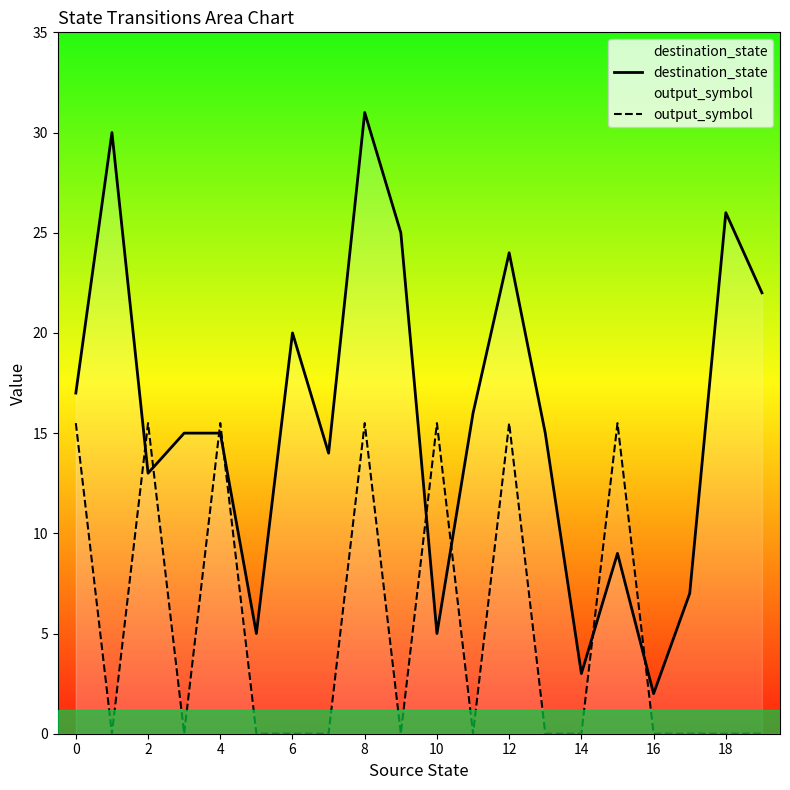

How many interior local peaks does the output_symbol series have?

6